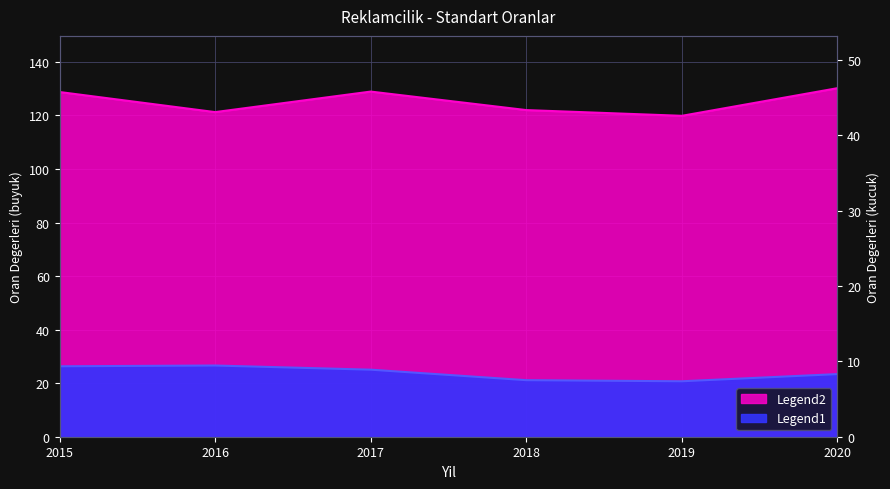

What is the difference between the second highest and second lowest values in the Cari Oran (%) series?

7.7